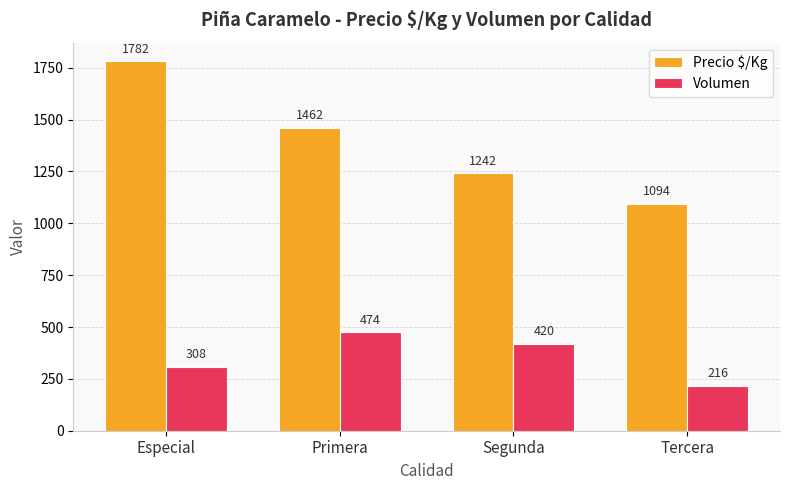

Does the chart contain stacked bars?

No